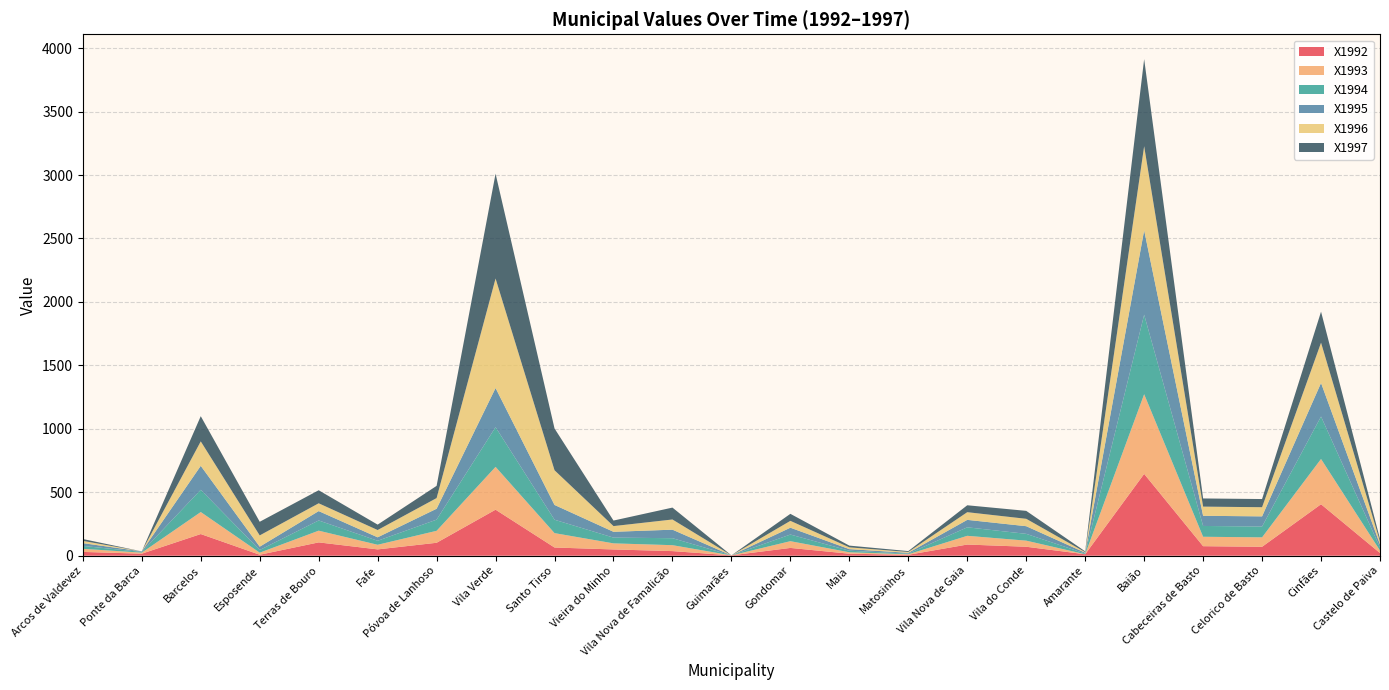

Reading right to left, transcribe all the data shown in this chart.

X1992: 21.1	405.6	70.4	75.0	644.8	11.4	70.6	88.0	7.2	15.8	61.3	2.7	36.3	49.3	64.6	362.7	101.9	49.8	105.0	7.6	170.7	16.0	29.9
X1993: 19.7	356.8	74.3	74.3	627.9	0.3	48.1	68.8	4.3	11.3	53.2	0.0	46.7	48.0	113.4	337.5	94.3	36.4	92.3	16.3	173.5	8.2	24.4
X1994: 23.7	334.5	85.2	85.2	626.6	5.4	53.6	67.0	4.8	12.3	52.3	0.0	55.0	45.3	105.5	312.7	88.0	31.5	80.5	20.9	175.1	5.8	22.8
X1995: 24.1	264.5	80.1	80.1	665.1	6.6	60.3	58.7	6.5	12.4	53.9	0.0	67.2	45.8	116.5	308.6	86.0	27.3	73.8	26.4	189.0	4.1	22.0
X1996: 22.4	317.4	72.2	72.2	662.5	4.7	58.2	60.5	6.6	14.1	54.0	0.0	80.2	45.0	273.4	862.9	84.0	57.4	61.5	88.8	192.7	0.0	17.8
X1997: 21.3	244.3	64.4	64.4	686.5	6.0	62.6	54.5	7.0	13.7	55.3	0.0	93.8	43.6	329.3	826.0	96.2	42.6	102.8	107.4	198.6	0.0	14.7